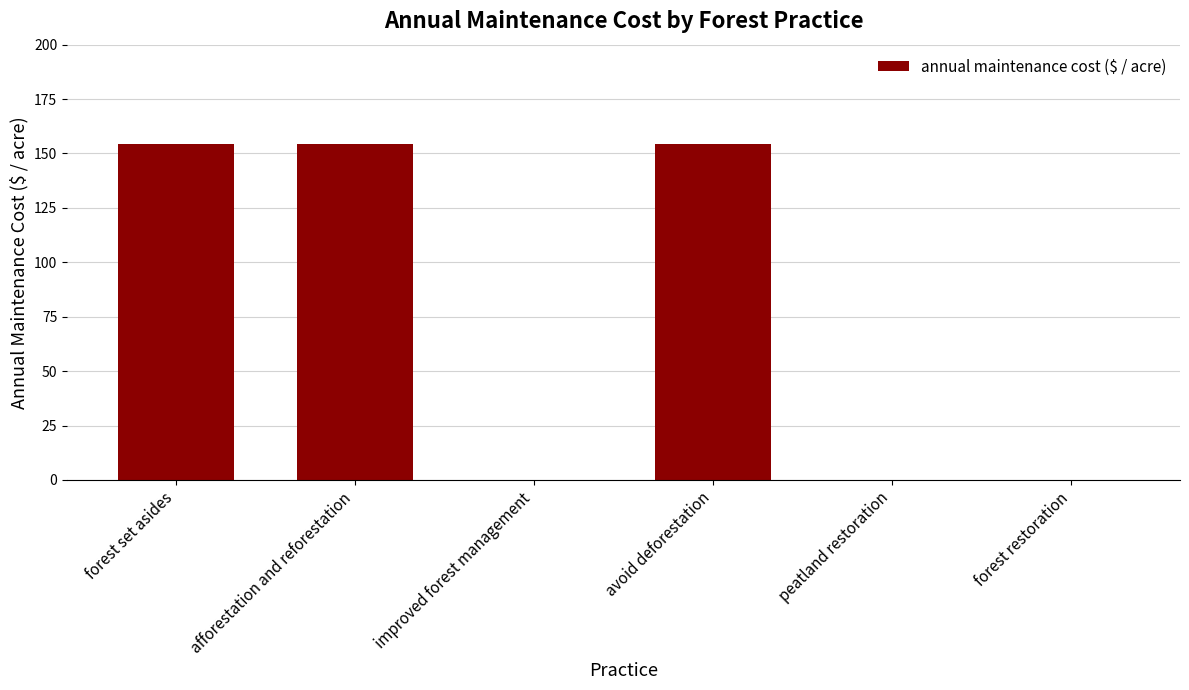

What is the maximum value shown in the chart?

154.3